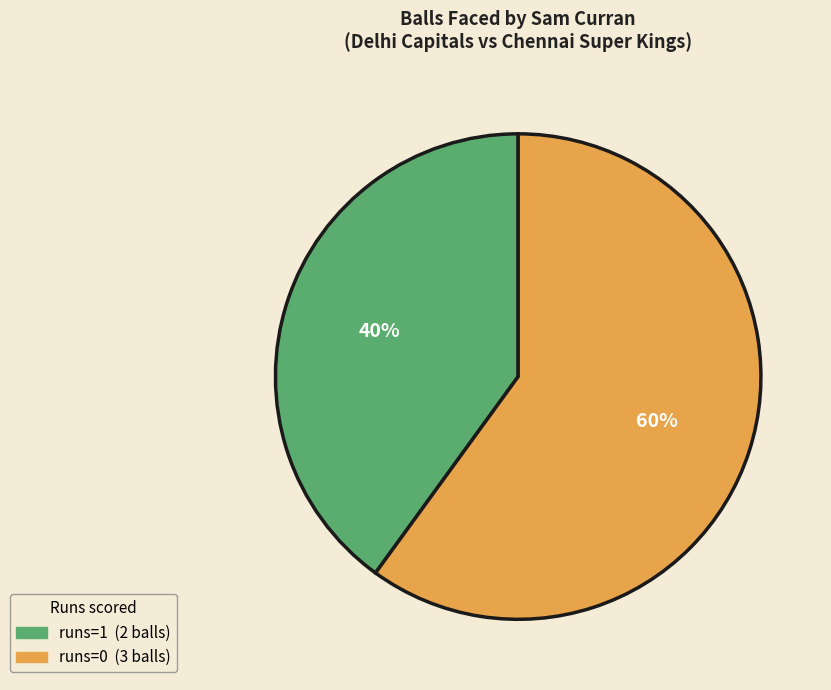

How many slices are in this pie chart?

2